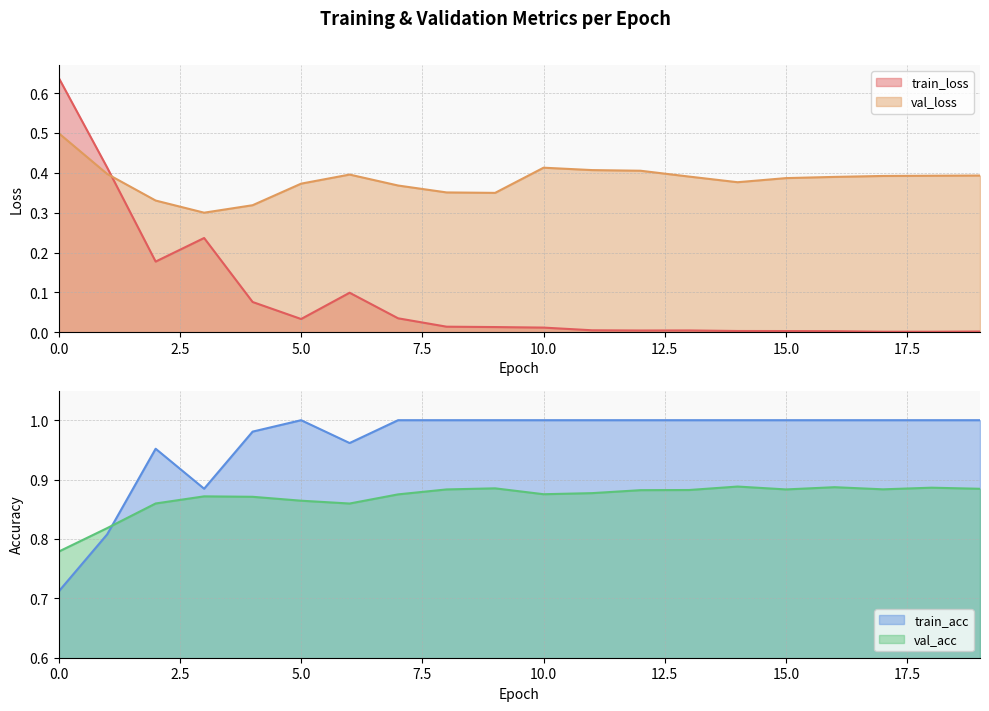

Where is train_loss nearest to the value 0?

18